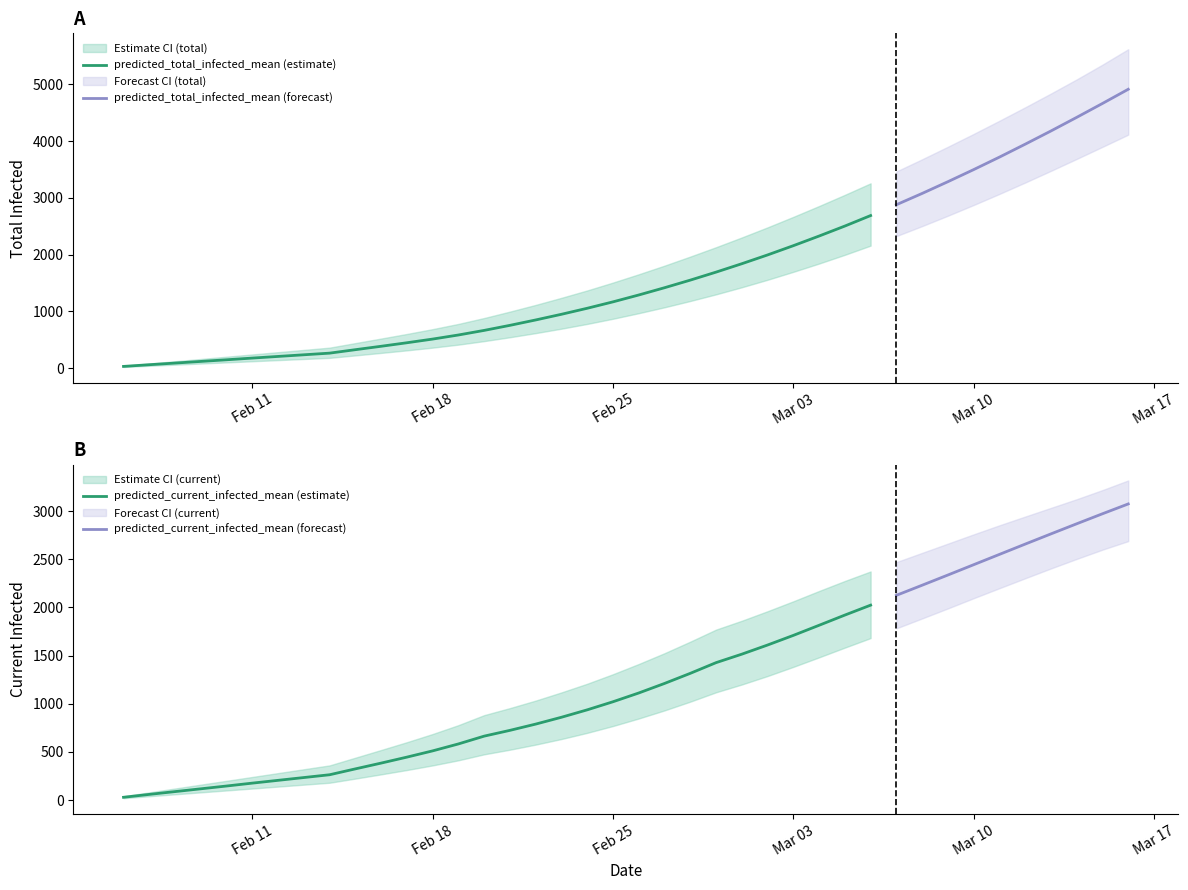

How many data points in predicted_current_infected_lower are less than 847?

20